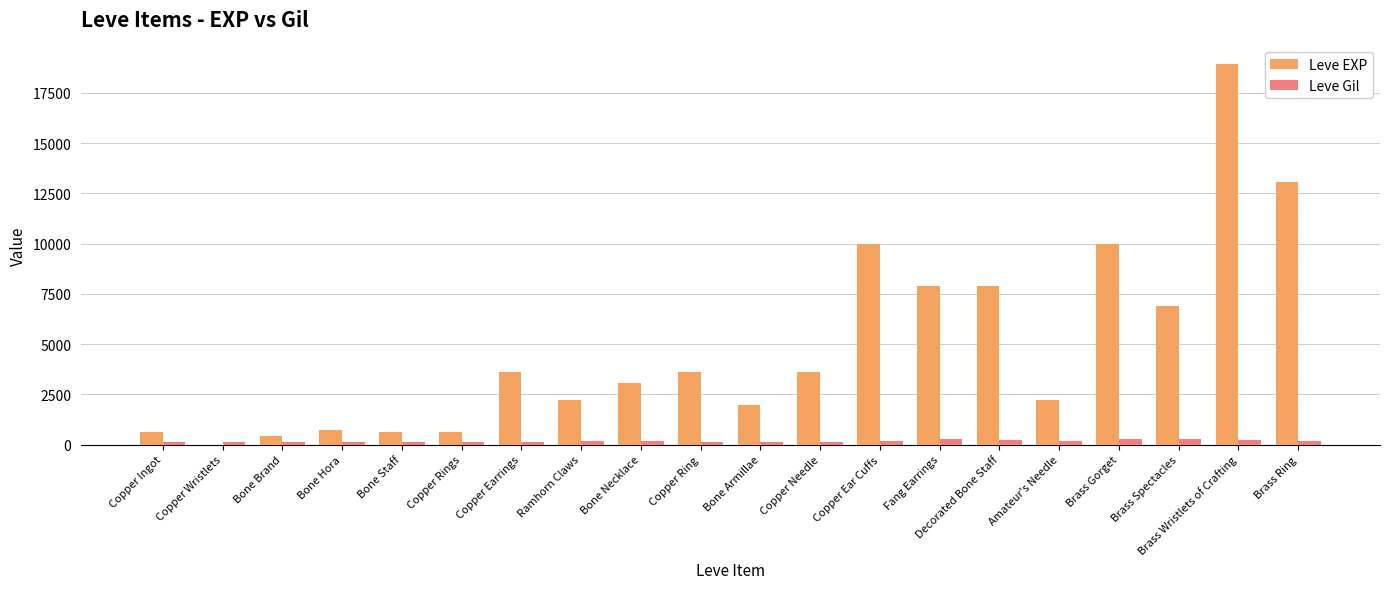

At which category is the sum across all series the highest?

Brass Wristlets of Crafting